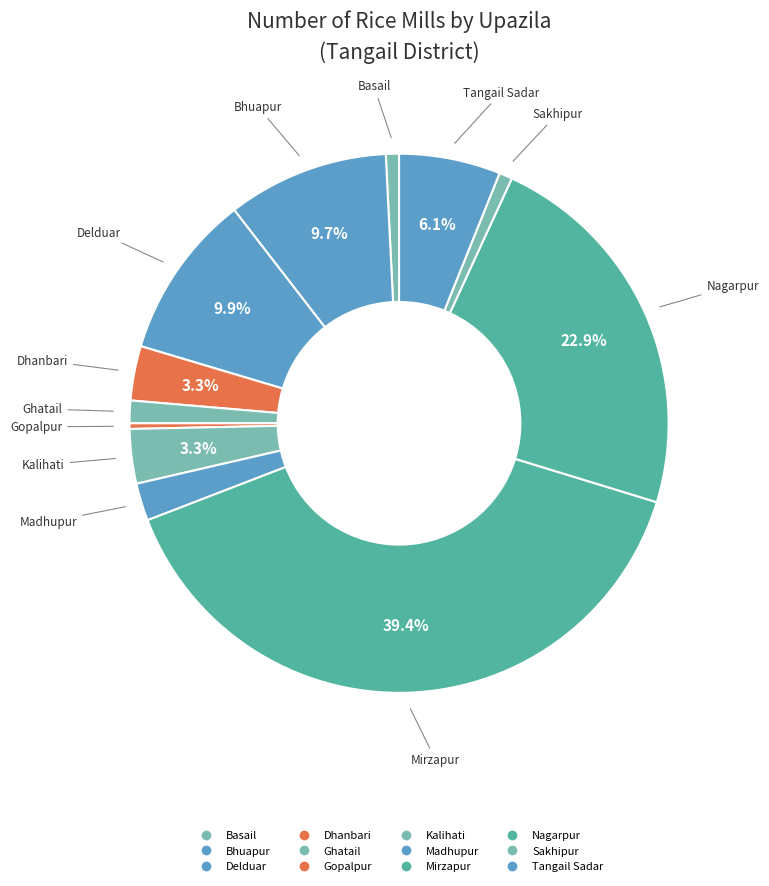

How many slices are in this pie chart?

12